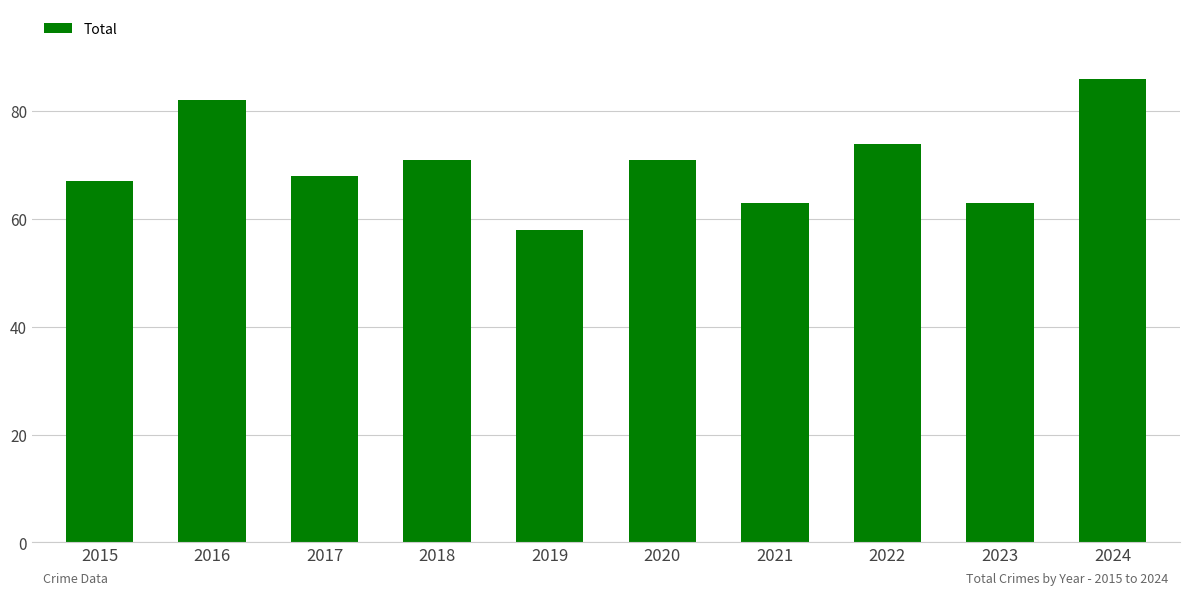

Count the values in the range 63 to 74.

7